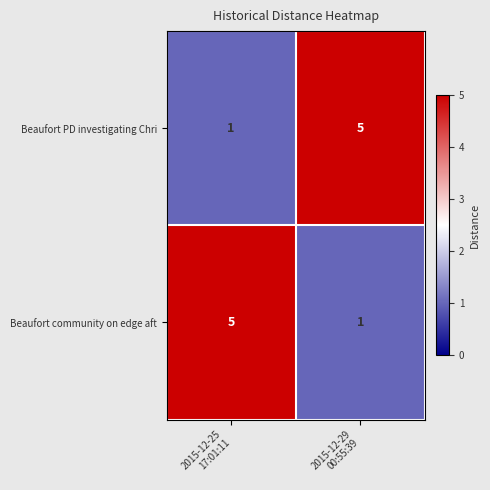

What is the highest value of the Beaufort community on edge aft series?

5